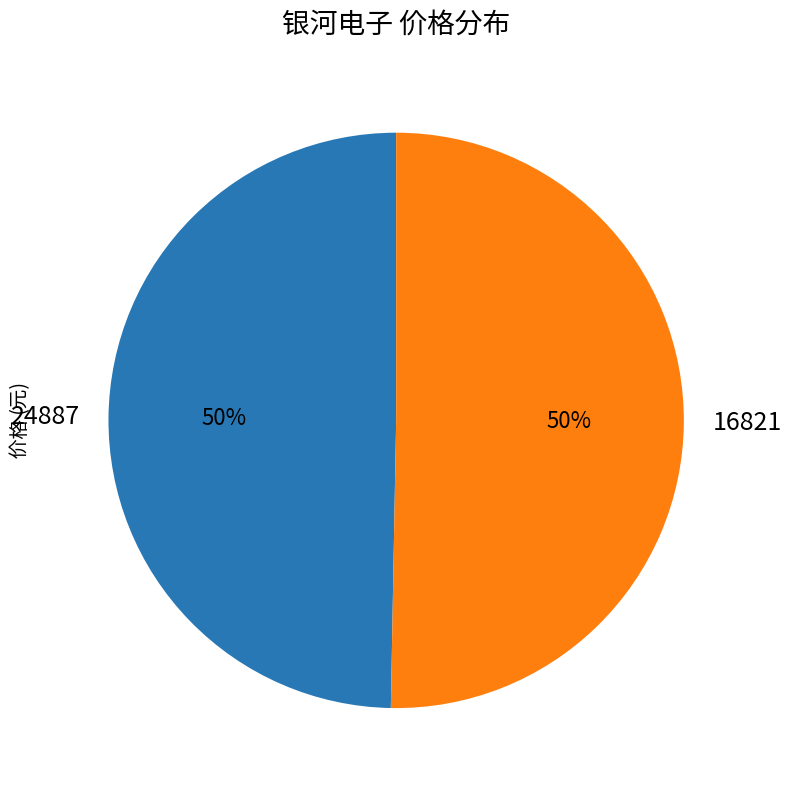

What is the ratio of the value at 24887 to the value at 16821?

1.0